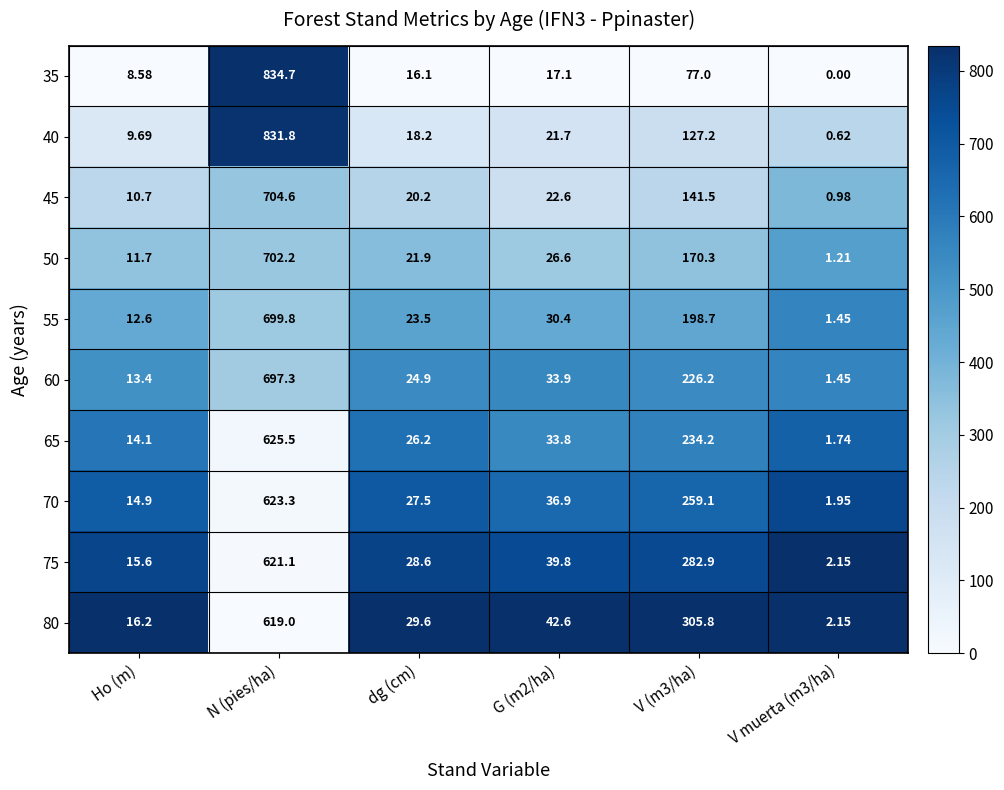

Which series has the largest range (max minus min)?

35